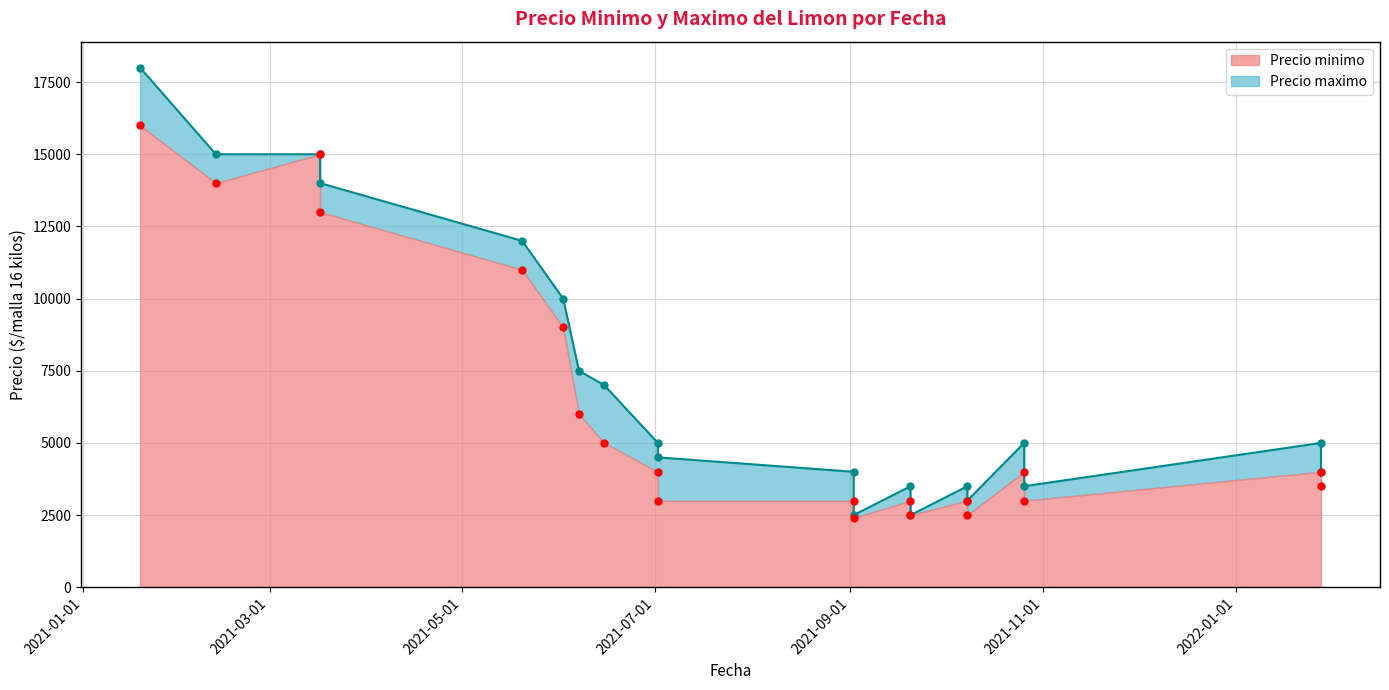

Reading left to right, what are all the values shown in this chart?

Precio minimo: 16000	14000	15000	13000	11000	9000	6000	5000	4000	3000	3000	2400	3000	2500	3000	2500	4000	3000	4000	3500
Precio maximo: 18000	15000	15000	14000	12000	10000	7500	7000	5000	4500	4000	2500	3500	2500	3500	3000	5000	3500	5000	4000